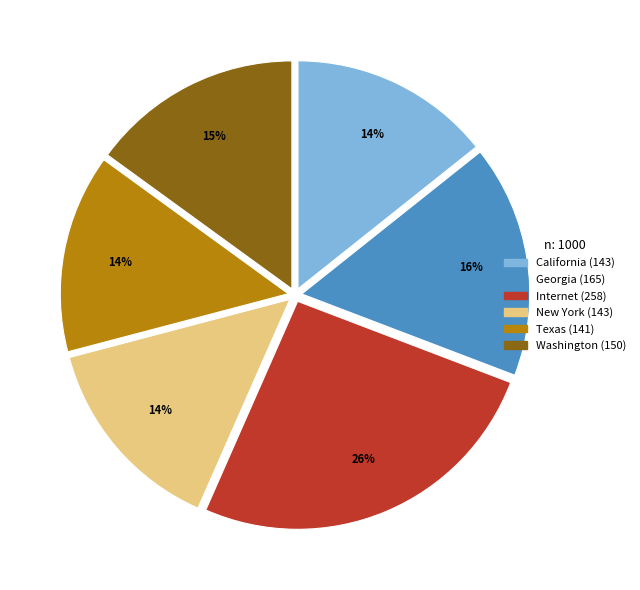

How many segments does this pie chart have?

6